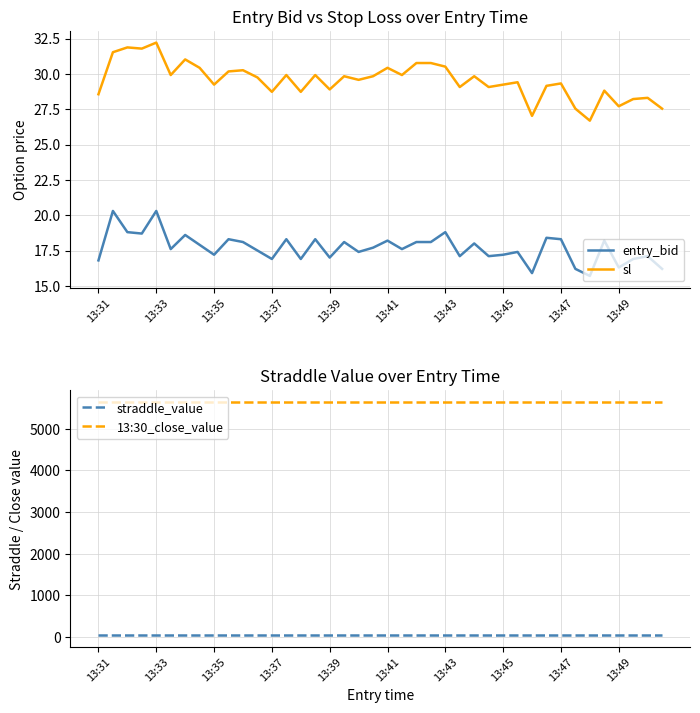

Is it true that sl equals 29.2 at 13:45?

True